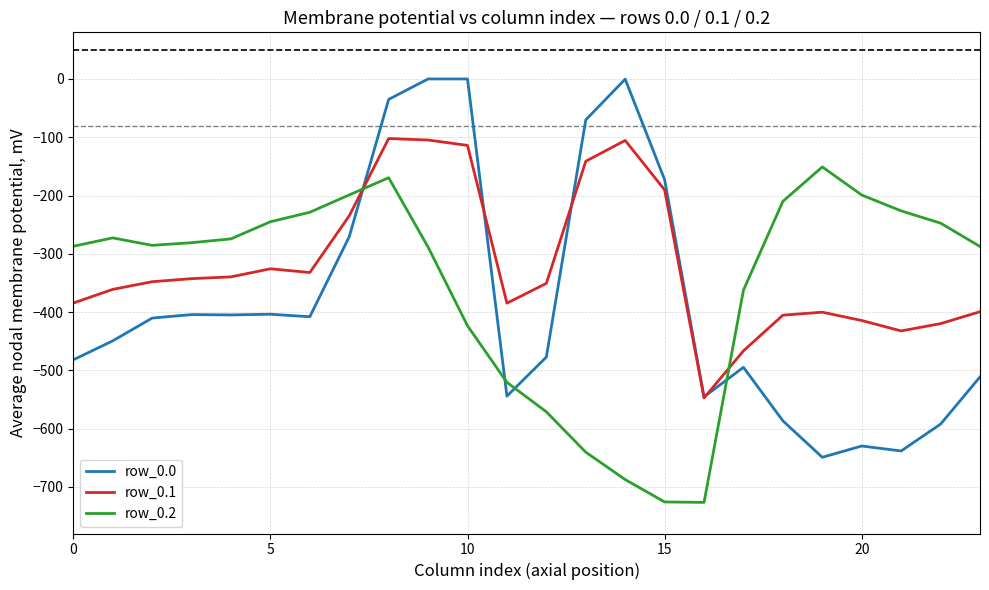

Which series has the largest range (max minus min)?

row_0.0